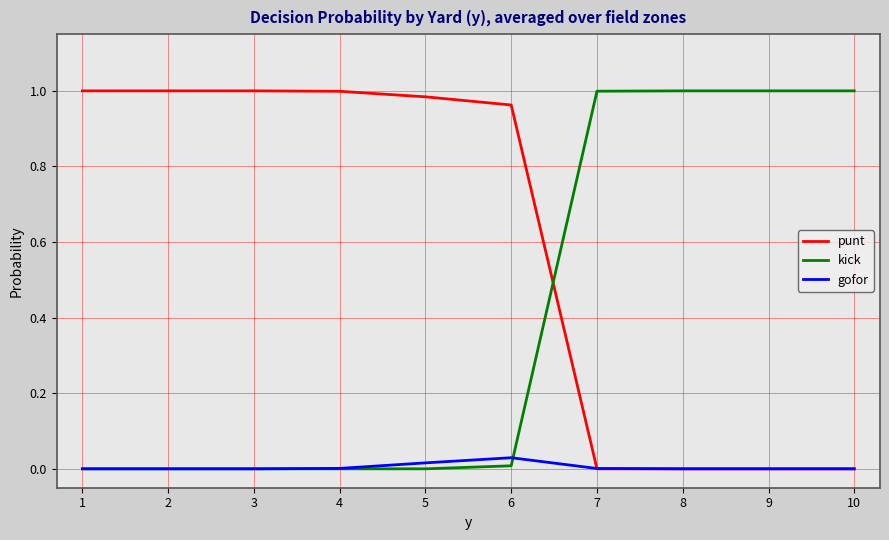

True or false: punt and kick intersect in this chart.

True